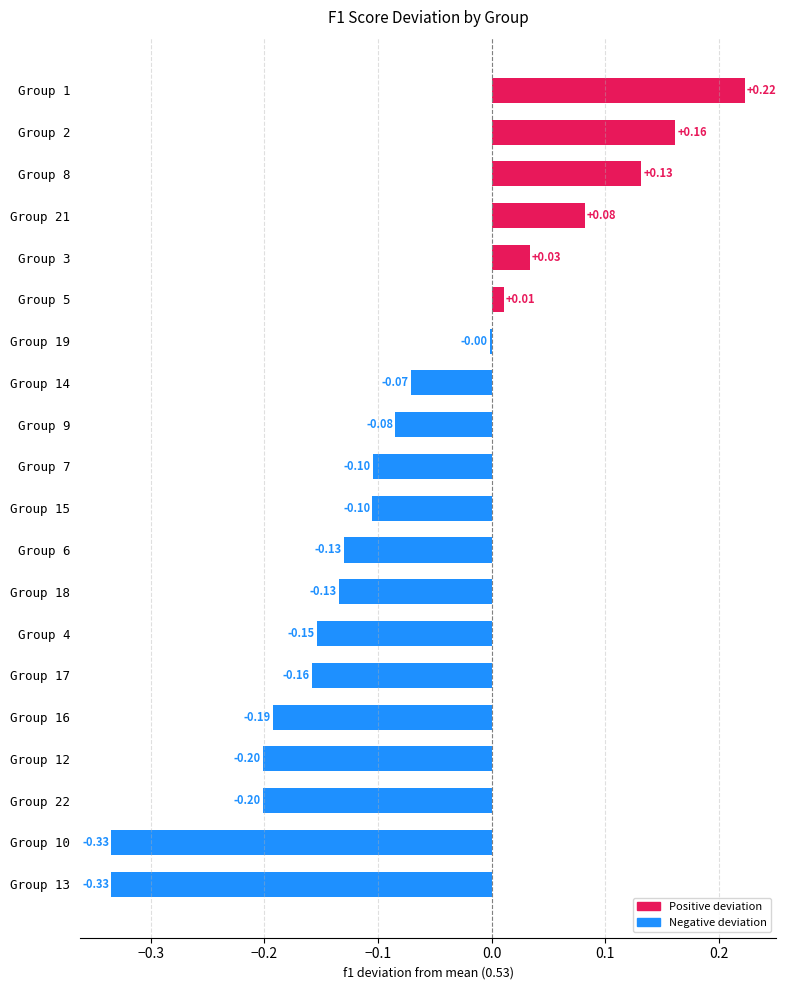

Which has a higher value, Group 14 or Group 16?

Group 14